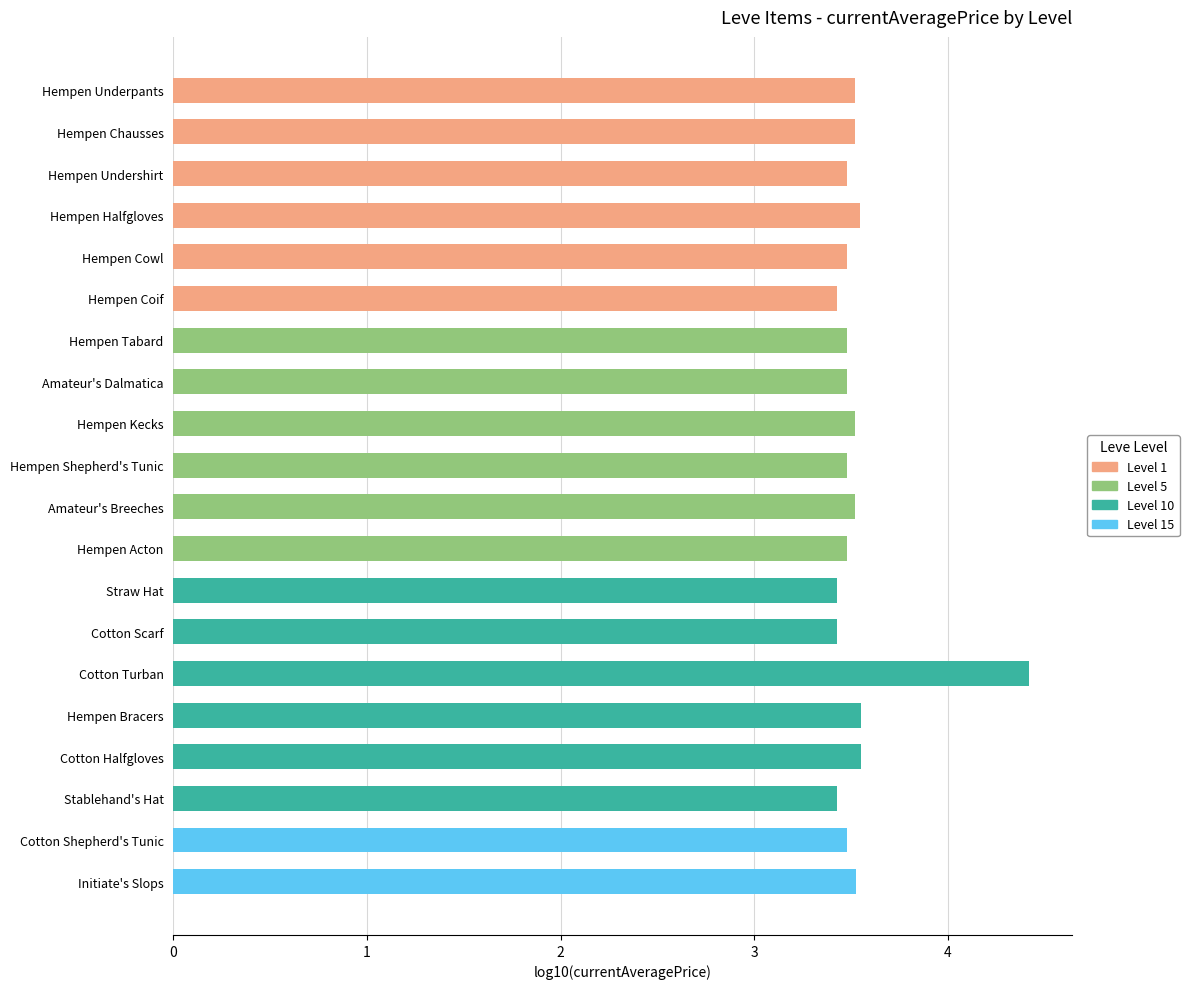

The value at Amateur's Dalmatica is 5.4. True or false?

False